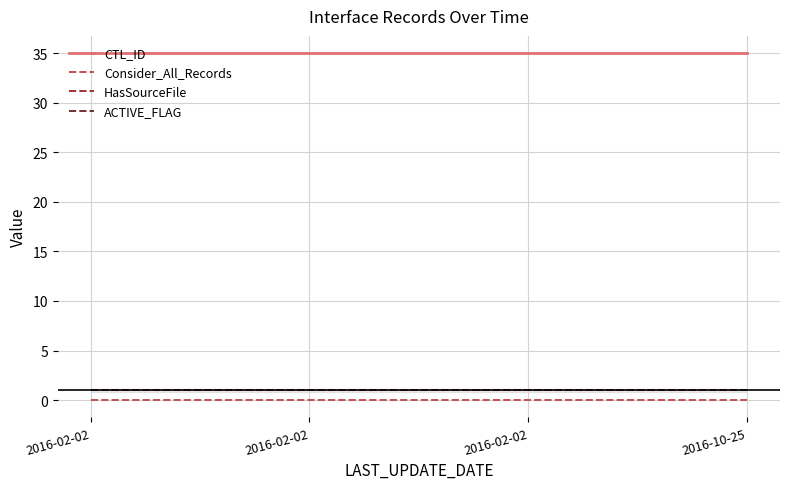

Is this an area chart (filled region under the line)?

Yes